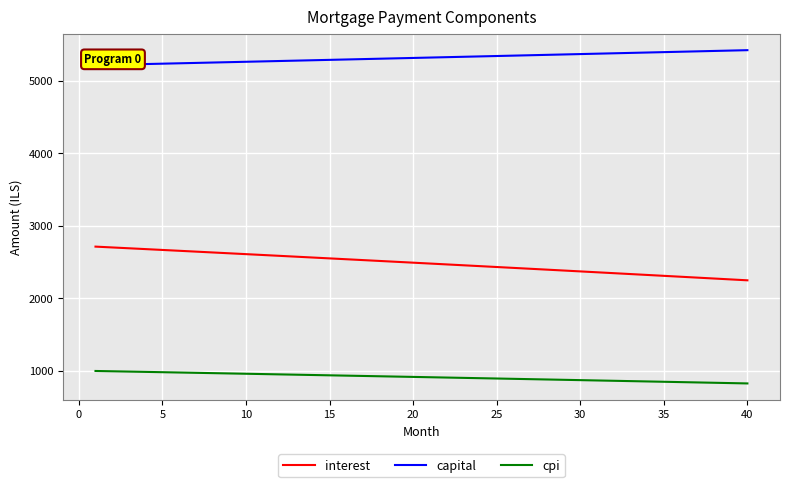

What is the lowest value of the cpi series?

824.0